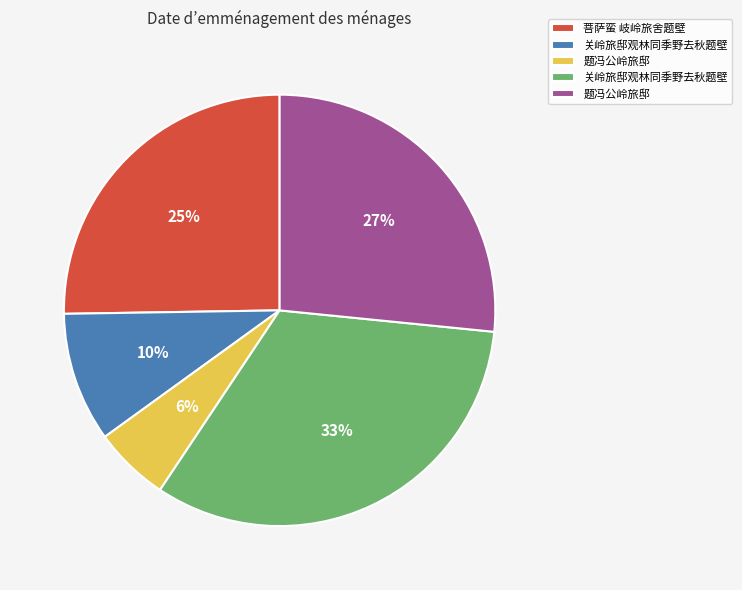

Is there any slice that represents more than half of the pie?

No